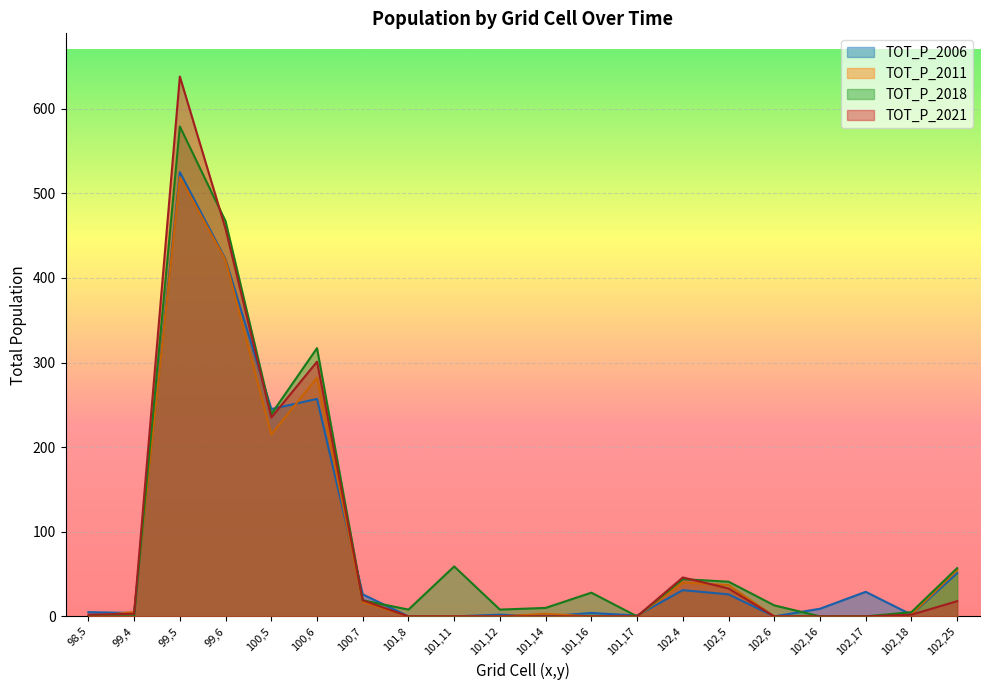

Rank the series by their maximum value, from lowest to highest.

TOT_P_2011, TOT_P_2006, TOT_P_2018, TOT_P_2021